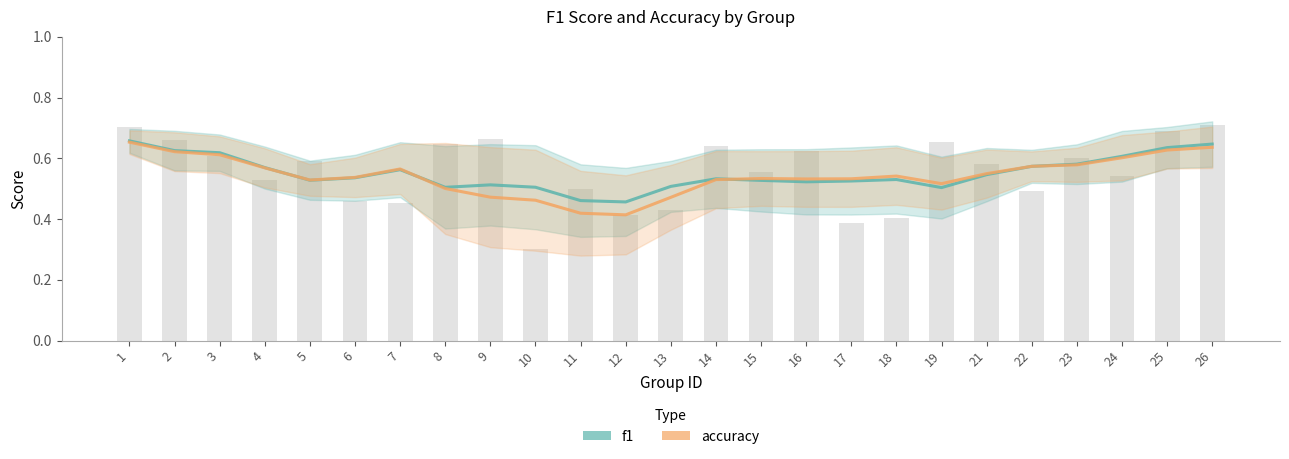

Reading left to right, extract all data points from this chart.

f1: 0.7	0.6	0.6	0.6	0.5	0.5	0.6	0.5	0.5	0.5	0.5	0.5	0.5	0.5	0.5	0.5	0.5	0.5	0.5	0.5	0.6	0.6	0.6	0.6	0.6
accuracy: 0.7	0.6	0.6	0.6	0.5	0.5	0.6	0.5	0.5	0.5	0.4	0.4	0.5	0.5	0.5	0.5	0.5	0.5	0.5	0.5	0.6	0.6	0.6	0.6	0.6